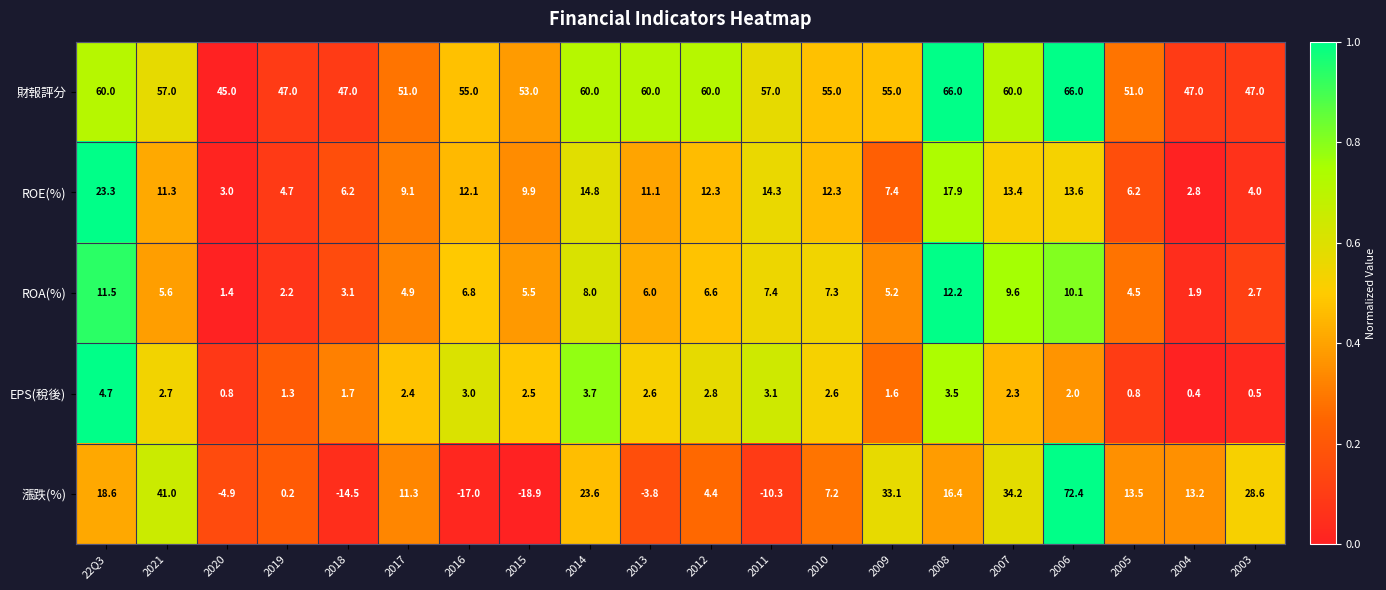

What is the difference between the maximum and second lowest values in the 財報評分 series?

19.0